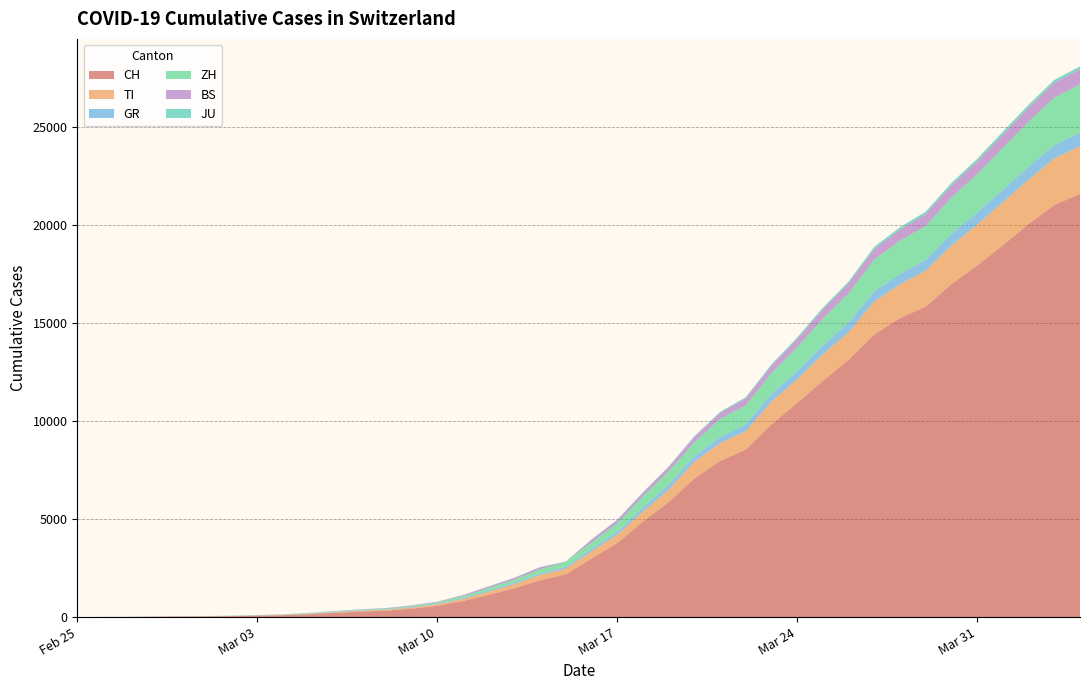

Reading left to right, list all the values displayed in this chart.

CH: 0	4	8	20	30	36	50	70	97	141	216	278	325	426	577	817	1132	1472	1883	2183	2989	3774	4879	5861	7075	7967	8551	9835	10930	12061	13138	14426	15259	15851	17005	17942	18979	20062	21035	21605
TI: 0	1	1	1	2	2	4	8	13	25	28	41	49	61	75	108	163	206	265	293	368	426	511	638	849	916	945	1162	1209	1354	1401	1688	1727	1837	1962	2091	2195	2271	2377	2442
GR: 0	2	2	6	6	6	9	10	13	15	16	18	19	28	32	44	53	65	73	93	118	152	204	252	283	311	327	386	419	458	487	513	527	542	591	617	635	655	678	680
ZH: 0	0	2	2	6	7	10	13	15	23	29	34	40	49	62	101	140	163	218	250	326	429	568	679	711	925	984	1073	1221	1368	1500	1627	1701	1733	1859	1947	2136	2300	2428	2461
BS: 0	1	1	1	1	1	1	3	3	8	15	21	24	28	33	49	73	92	100	0	143	164	181	220	270	297	356	374	410	462	501	530	569	605	617	653	687	714	754	767
JU: 0	0	1	1	1	1	1	2	2	4	4	5	5	7	7	7	12	17	18	19	25	29	32	36	44	54	61	69	82	92	100	114	119	127	128	140	145	149	149	154